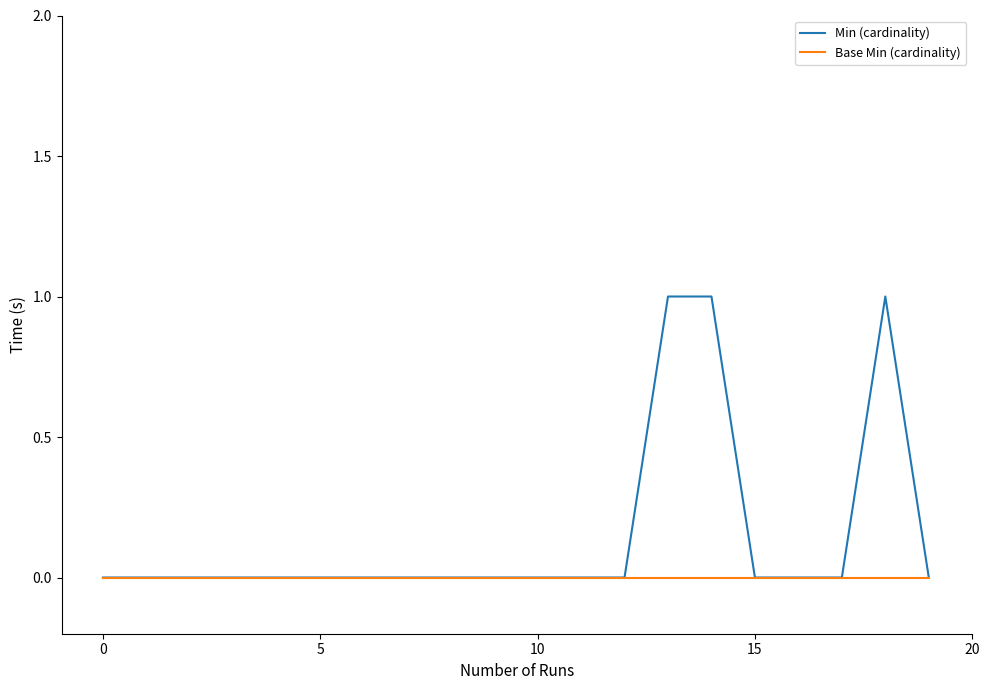

Which series has the largest total across all categories?

Min (cardinality)